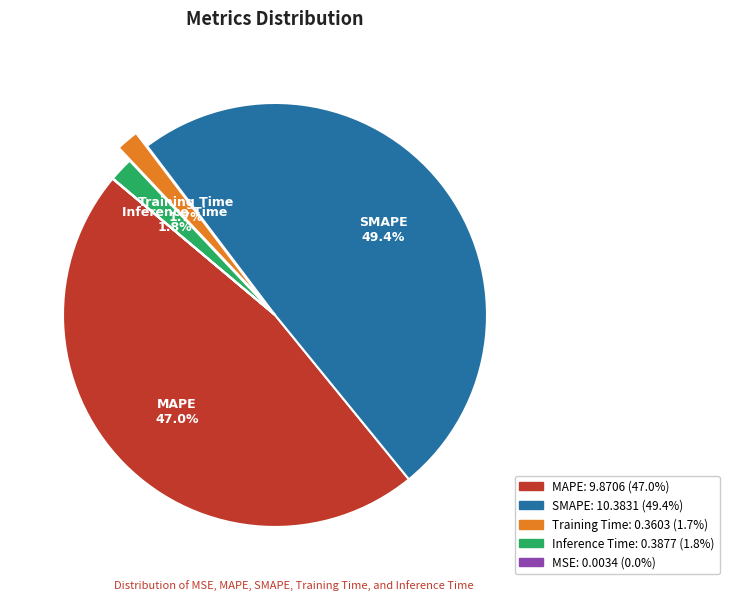

Is there any slice that represents more than half of the pie?

No